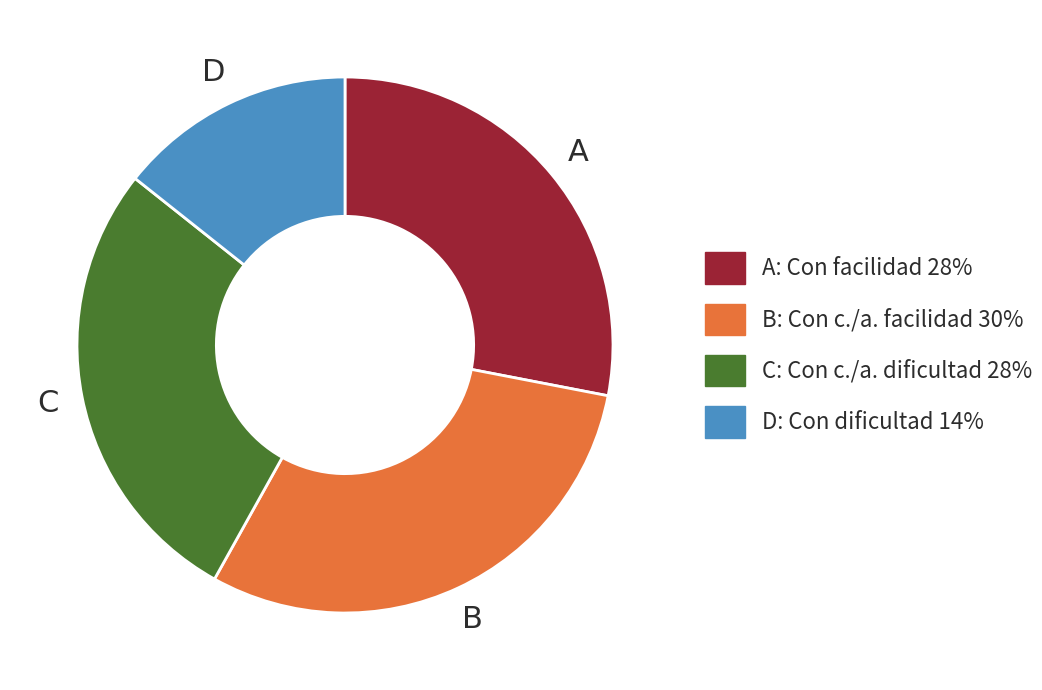

Does any single category account for the majority?

No